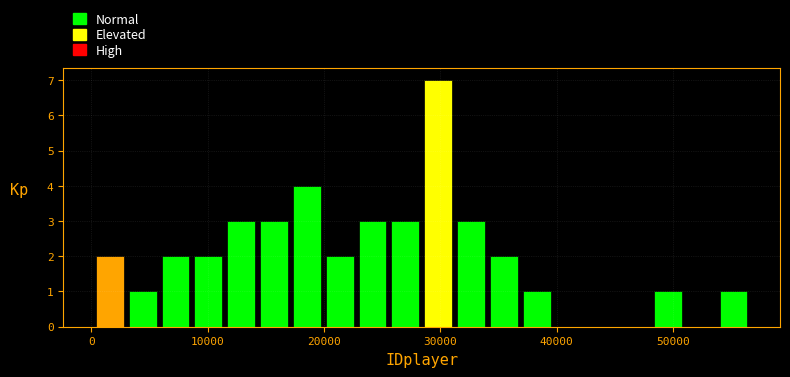

Around what value on the x-axis is the tallest bar? Give the approximate position of its centre, as read against the axis.

30000